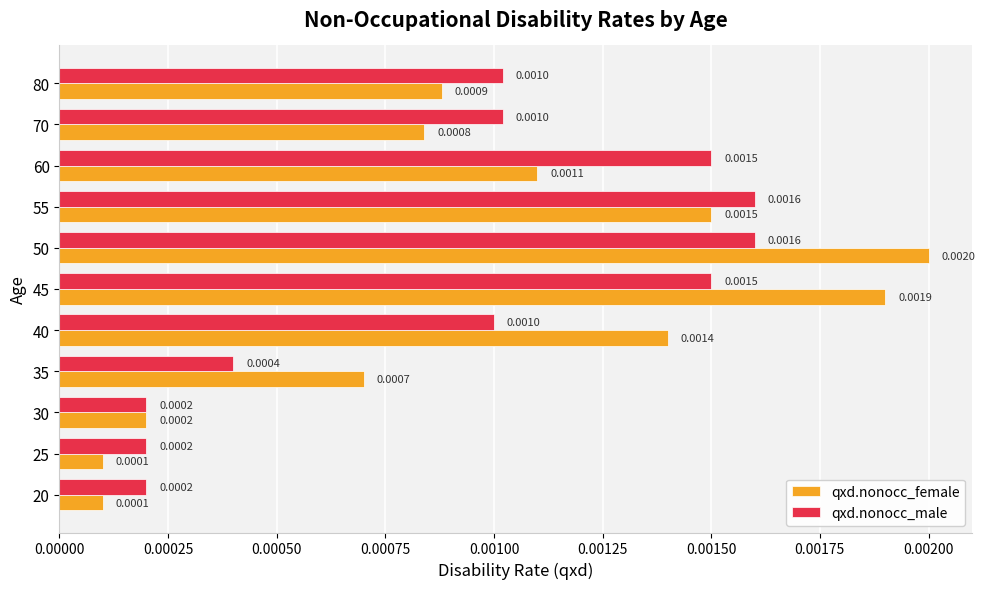

Which series changed the most between 50 and 55?

qxd.nonocc_female